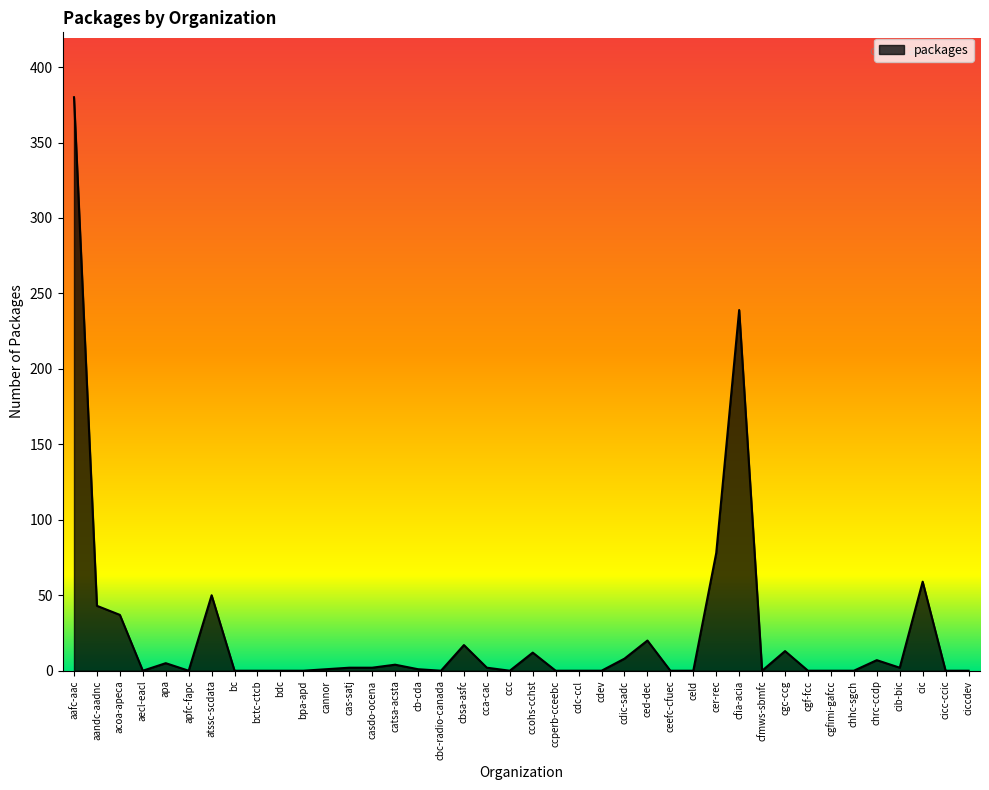

What is the maximum value shown in the chart?

380